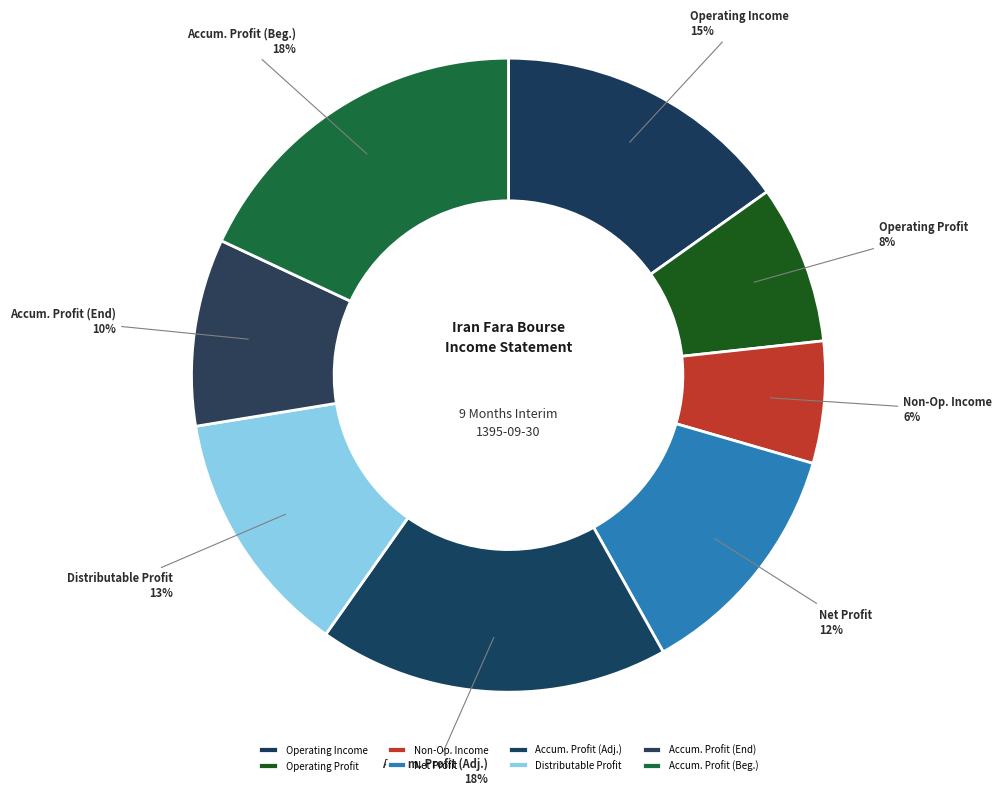

Between Operating Profit and Distributable Profit, which is larger?

Distributable Profit